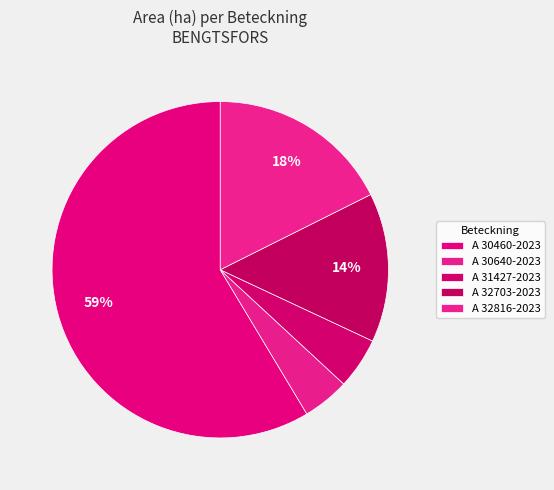

Which has a higher value, A 30640-2023 or A 32816-2023?

A 32816-2023